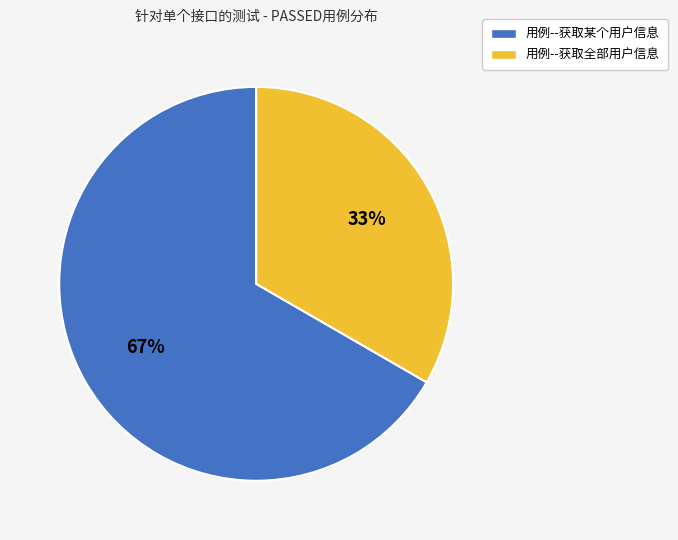

Is it true that 用例--获取某个用户信息 is 78% of the pie?

False